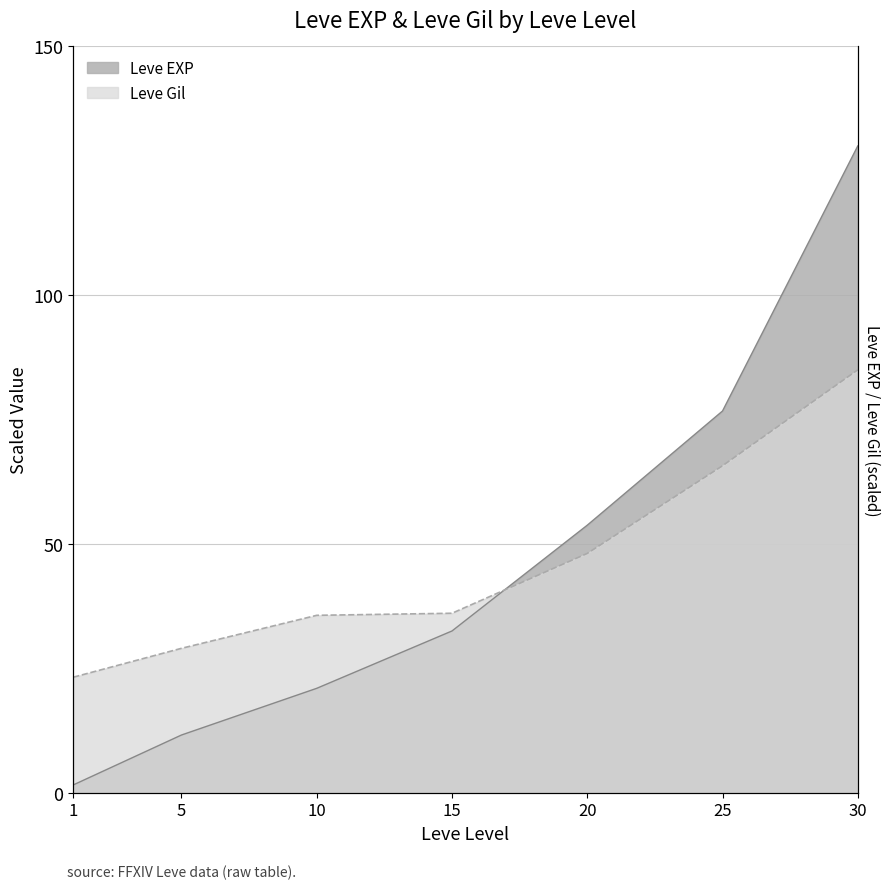

What is the difference between the maximum and second lowest values in the Leve EXP series?

118.4